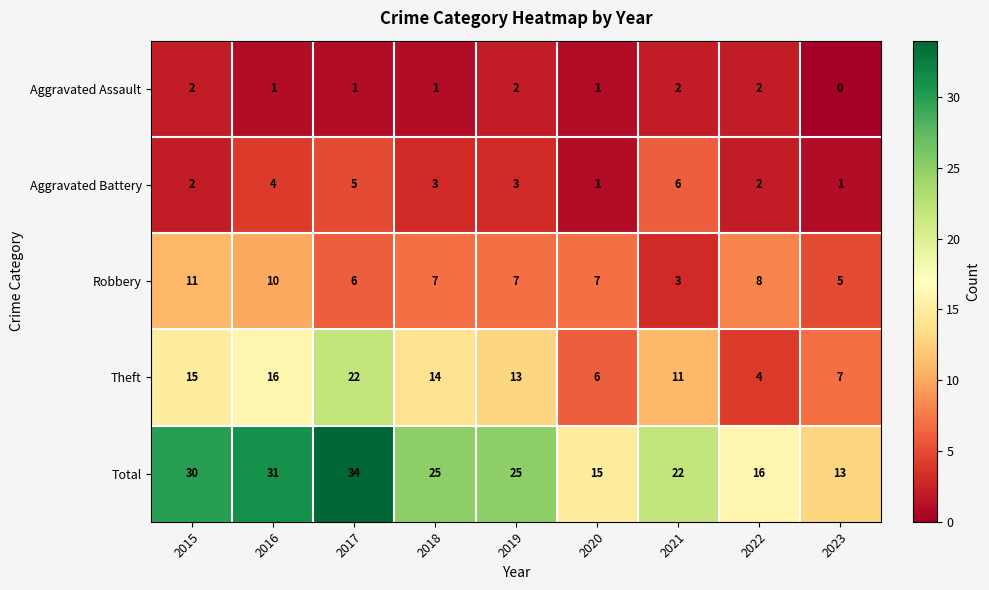

What is the maximum value shown in the chart?

34